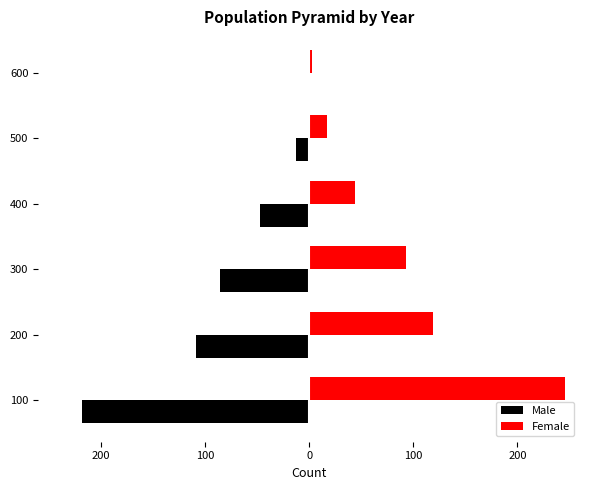

What is the lowest value of the Female series?

3